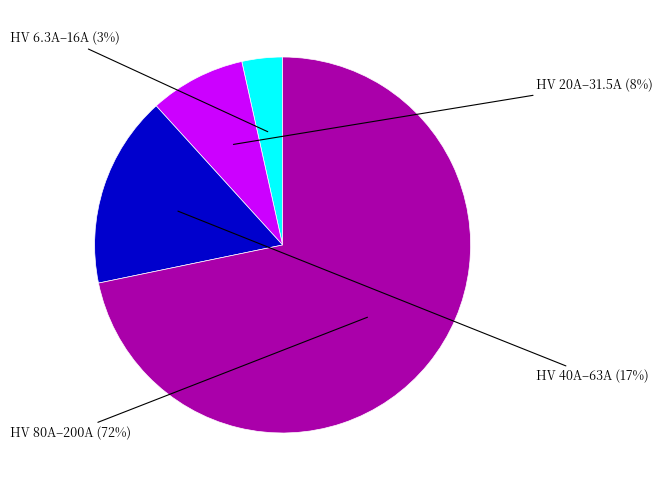

To the nearest percent, what is the average slice percentage?

25%